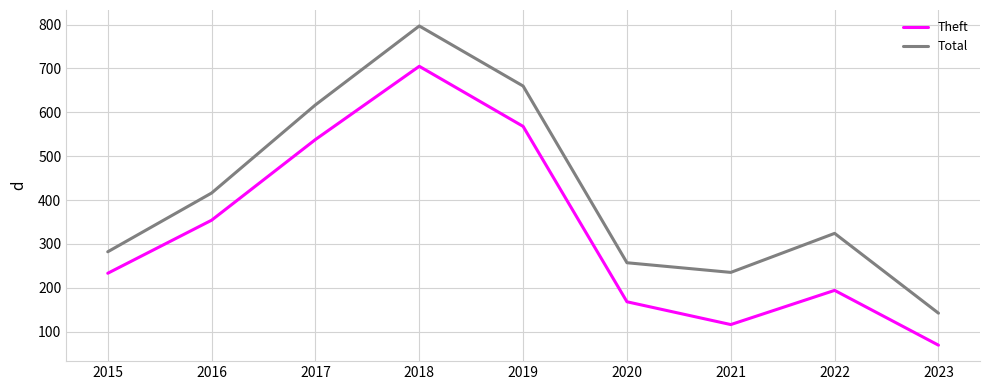

How many values in the Total series are below 324?

4